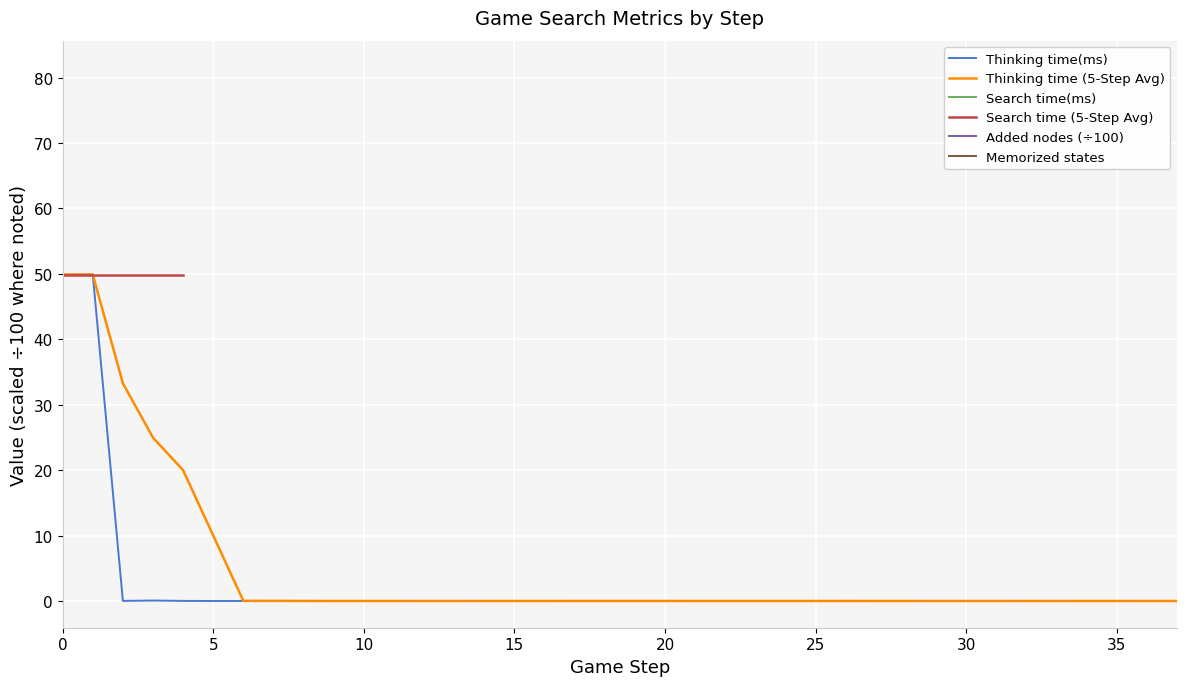

At which category does the chart reach its minimum across all series?

9